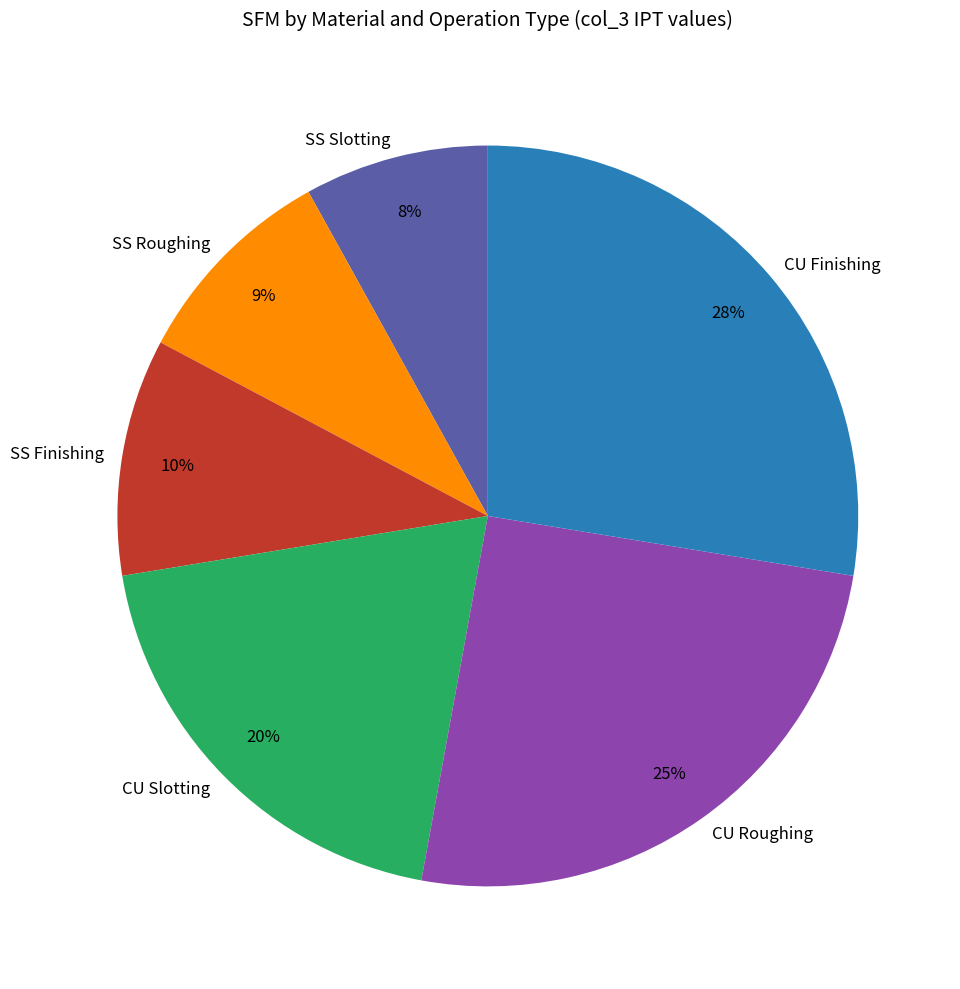

Does SS Finishing represent more than half of the total?

No